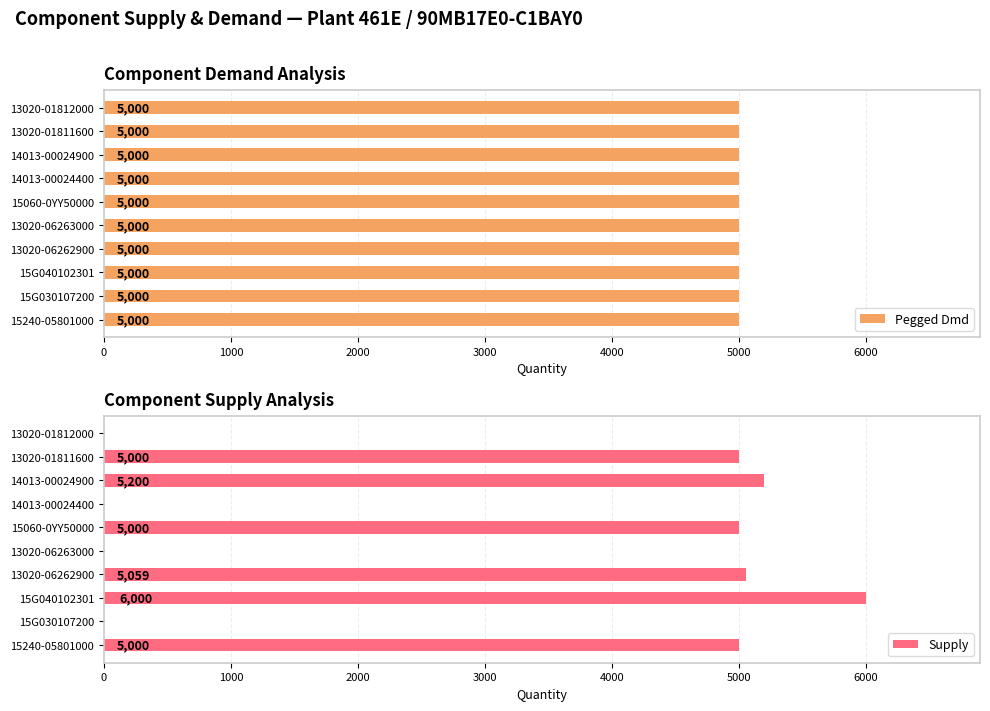

What is the highest value of the Supply series?

6000